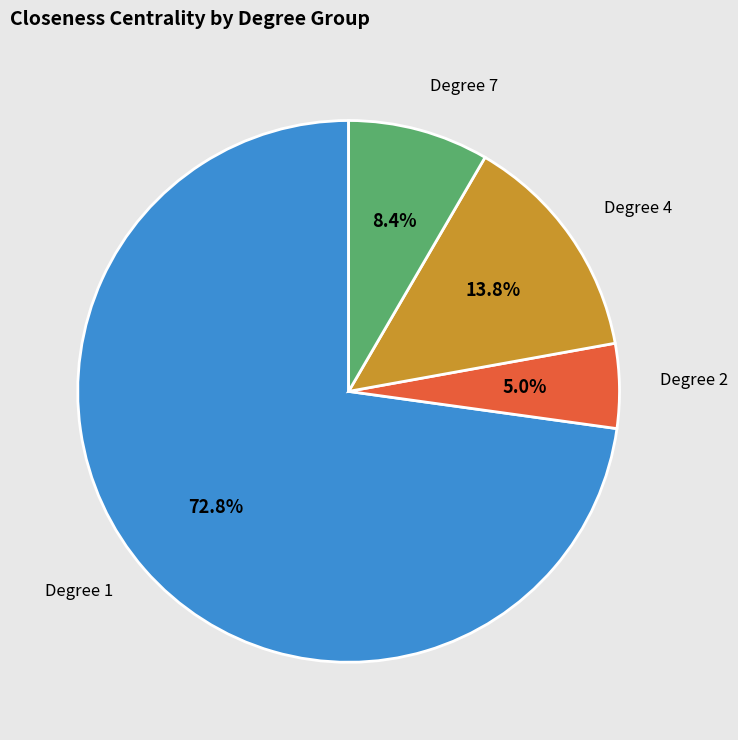

Is there any slice that represents more than half of the pie?

Yes